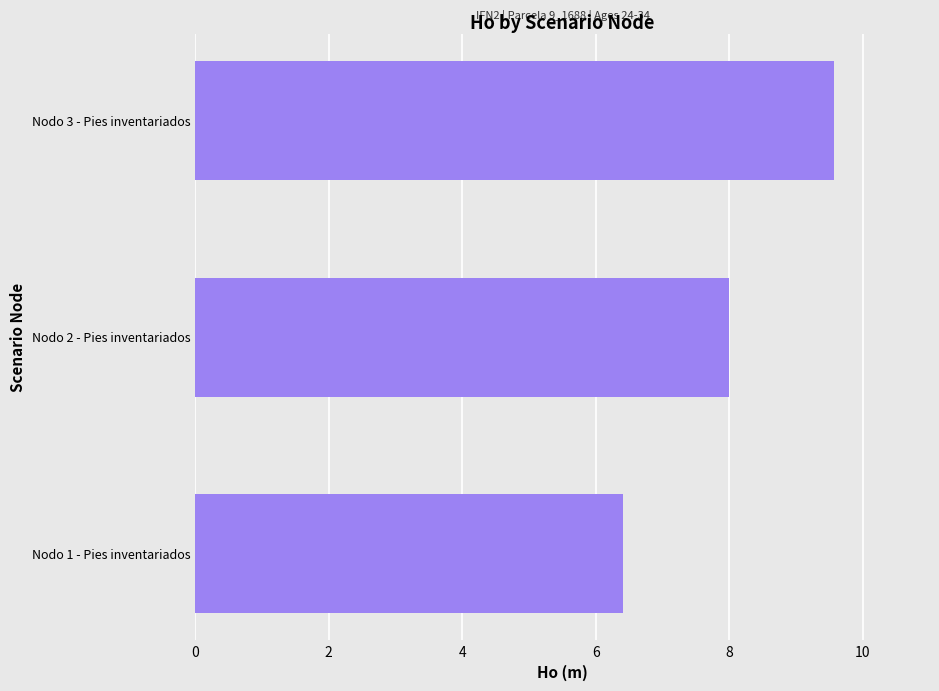

Which has a higher value, Nodo 1 - Pies inventariados or Nodo 2 - Pies inventariados?

Nodo 2 - Pies inventariados